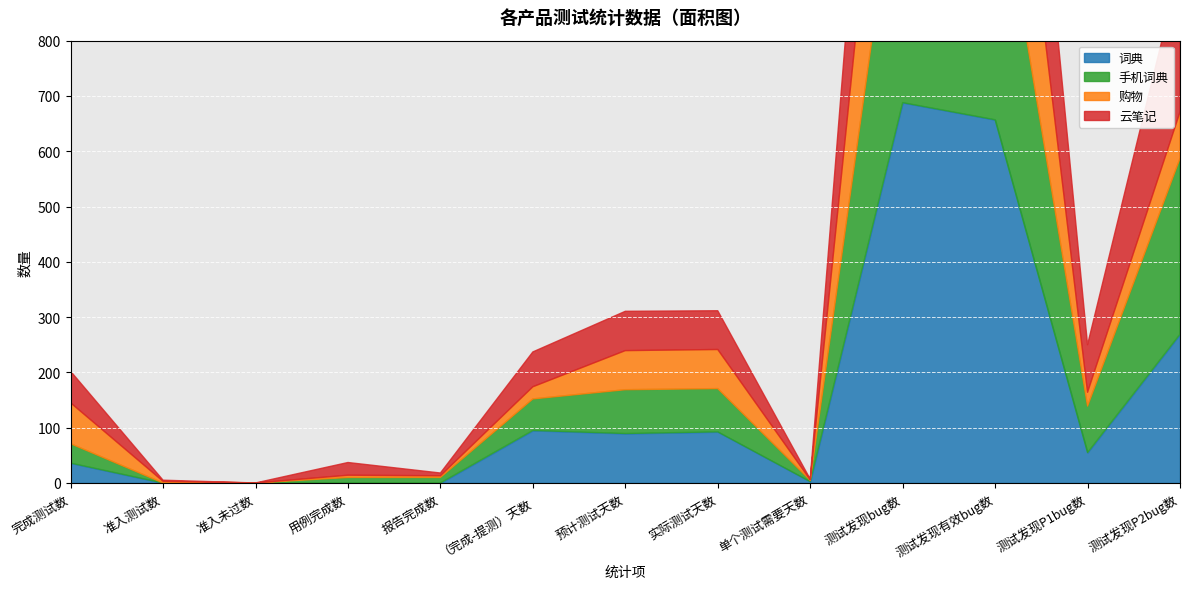

Rank the categories by 云笔记 value from highest to lowest.

测试发现bug数, 测试发现有效bug数, 测试发现P2bug数, 测试发现P1bug数, 预计测试天数, 实际测试天数, （完成-提测）天数, 完成测试数, 用例完成数, 报告完成数, 准入测试数, 单个测试需要天数, 准入未过数